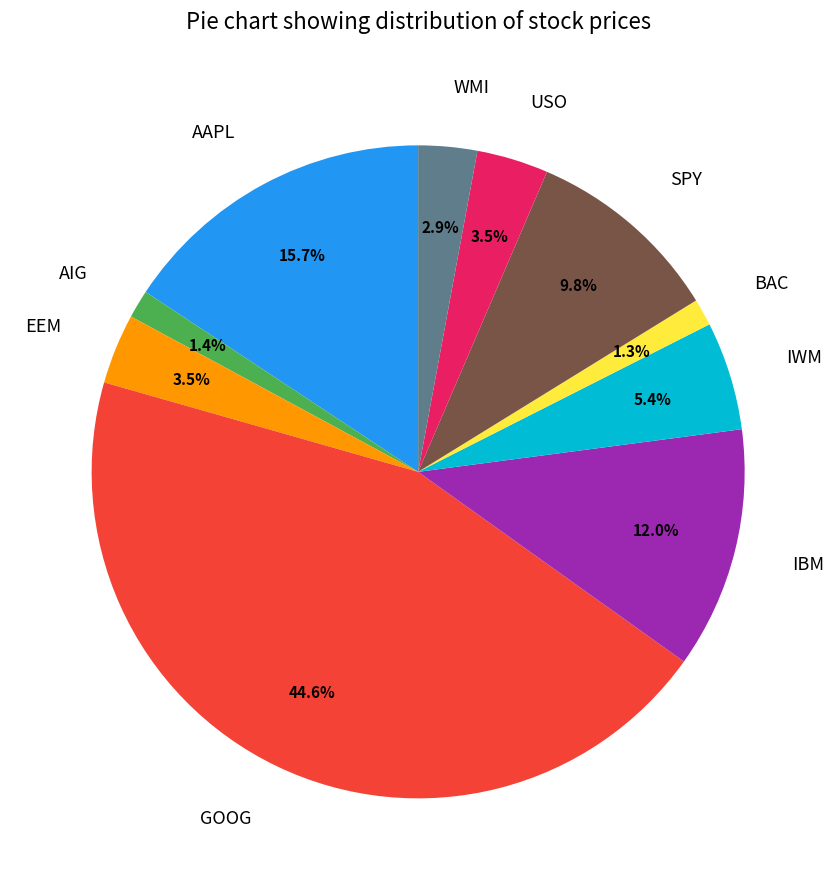

The GOOG slice represents 54% of the pie. True or false?

False